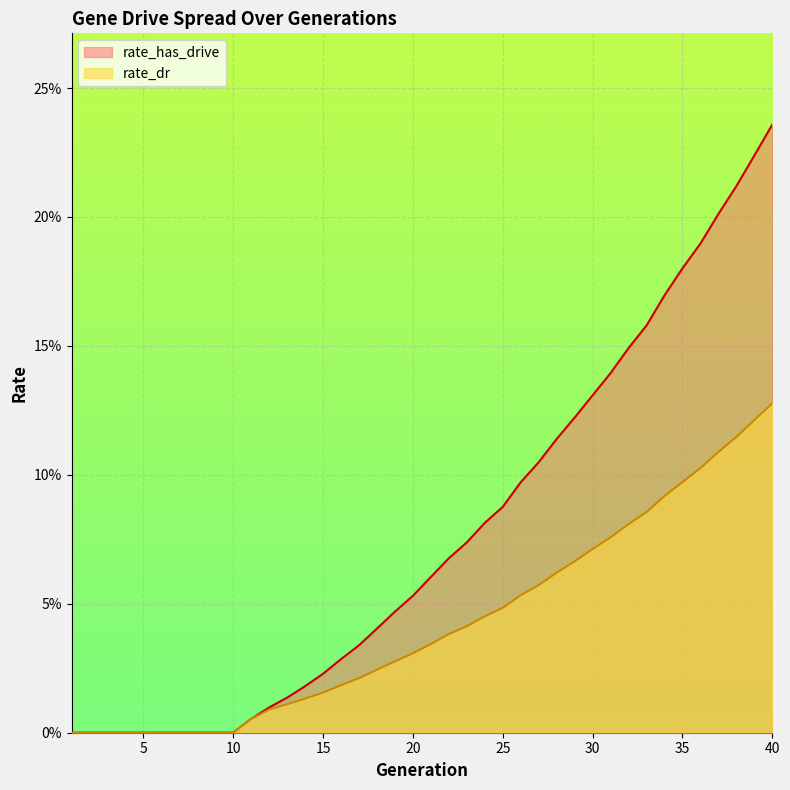

Reading left to right, extract all data points from this chart.

rate_dr: 1=0.0	2=0.0	3=0.0	4=0.0	5=0.0	6=0.0	7=0.0	8=0.0	9=0.0	10=0.0	11=0.0	12=0.0	13=0.0	14=0.0	15=0.0	16=0.0	17=0.0	18=0.0	19=0.0	20=0.0	21=0.0	22=0.0	23=0.0	24=0.0	25=0.0	26=0.1	27=0.1	28=0.1	29=0.1	30=0.1	31=0.1	32=0.1	33=0.1	34=0.1	35=0.1	36=0.1	37=0.1	38=0.1	39=0.1	40=0.1
rate_has_drive: 1=0.0	2=0.0	3=0.0	4=0.0	5=0.0	6=0.0	7=0.0	8=0.0	9=0.0	10=0.0	11=0.0	12=0.0	13=0.0	14=0.0	15=0.0	16=0.0	17=0.0	18=0.0	19=0.0	20=0.1	21=0.1	22=0.1	23=0.1	24=0.1	25=0.1	26=0.1	27=0.1	28=0.1	29=0.1	30=0.1	31=0.1	32=0.1	33=0.2	34=0.2	35=0.2	36=0.2	37=0.2	38=0.2	39=0.2	40=0.2